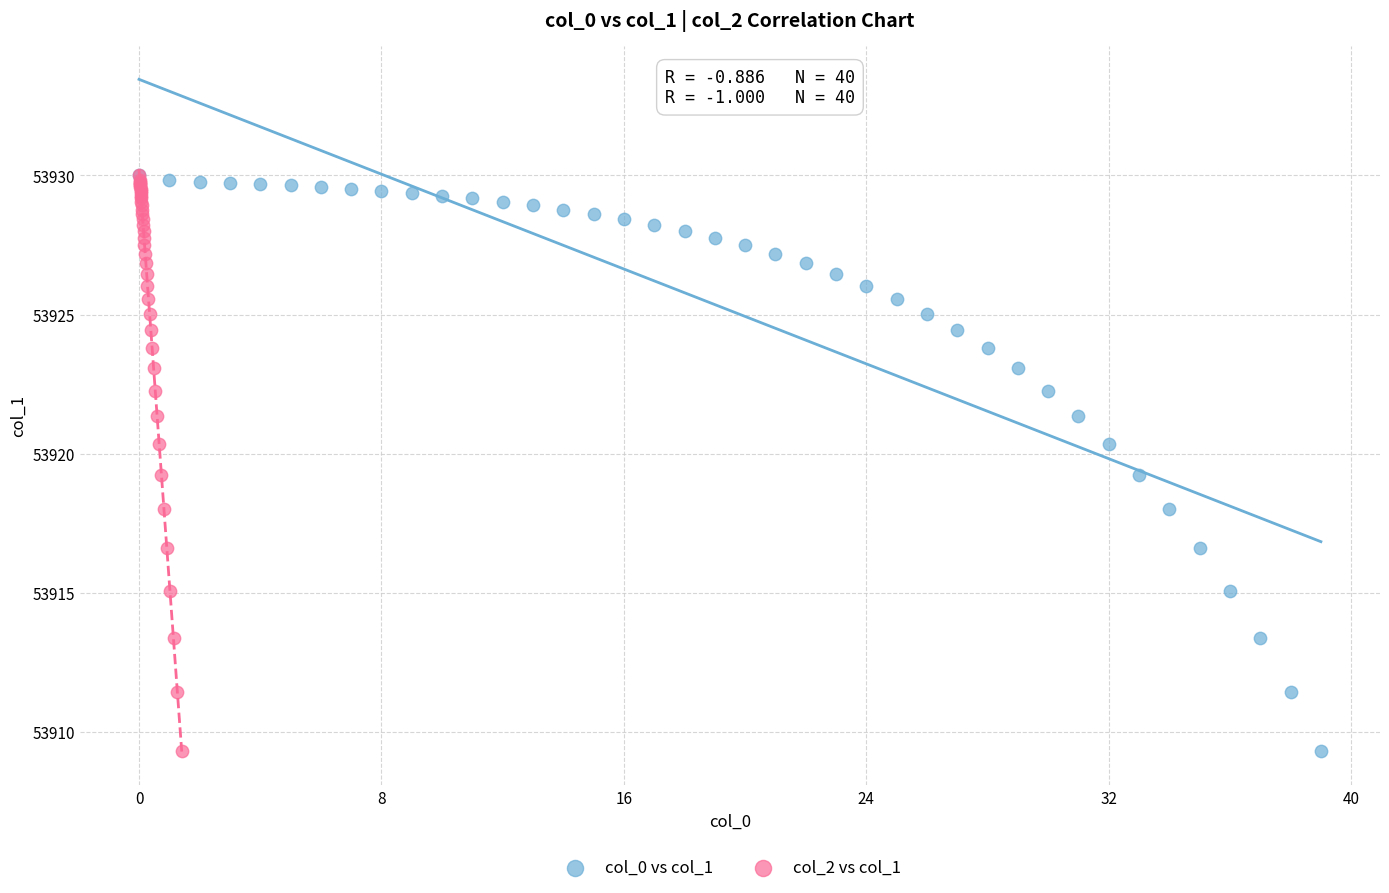

What are all the series names shown in the legend?

col_0 vs col_1, col_2 vs col_1